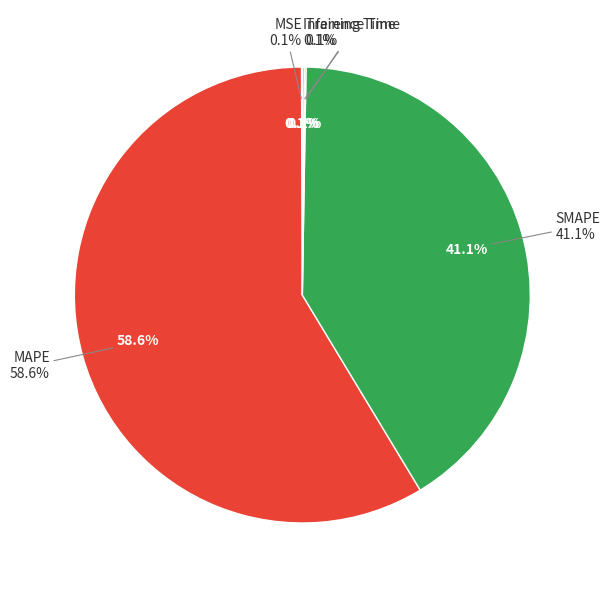

What percentage is NOT represented by MAPE?

41.4%